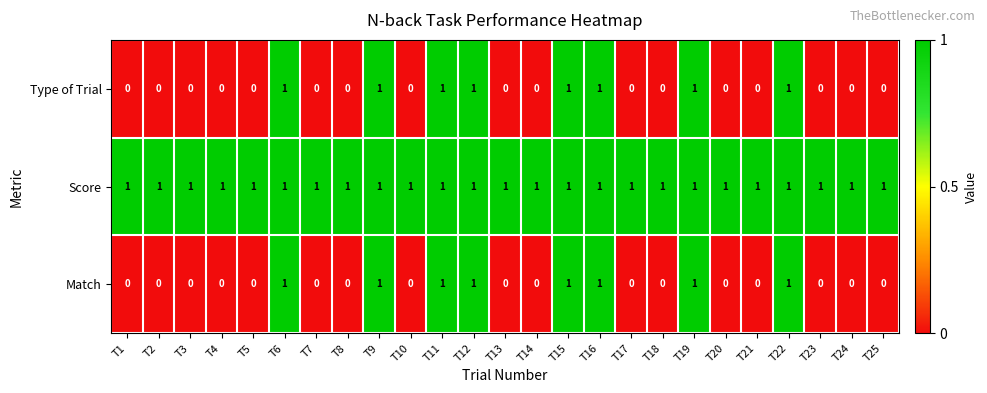

At how many categories does at least one series exceed 0?

25